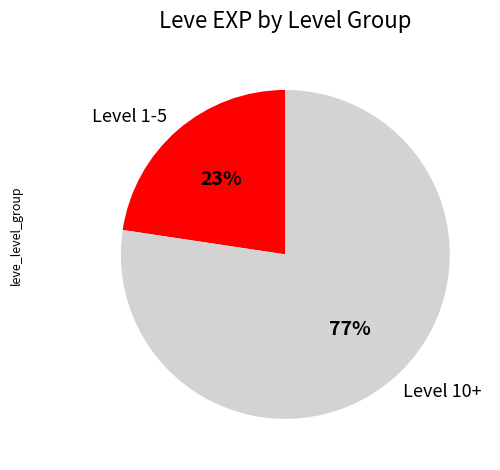

How many segments does this pie chart have?

2